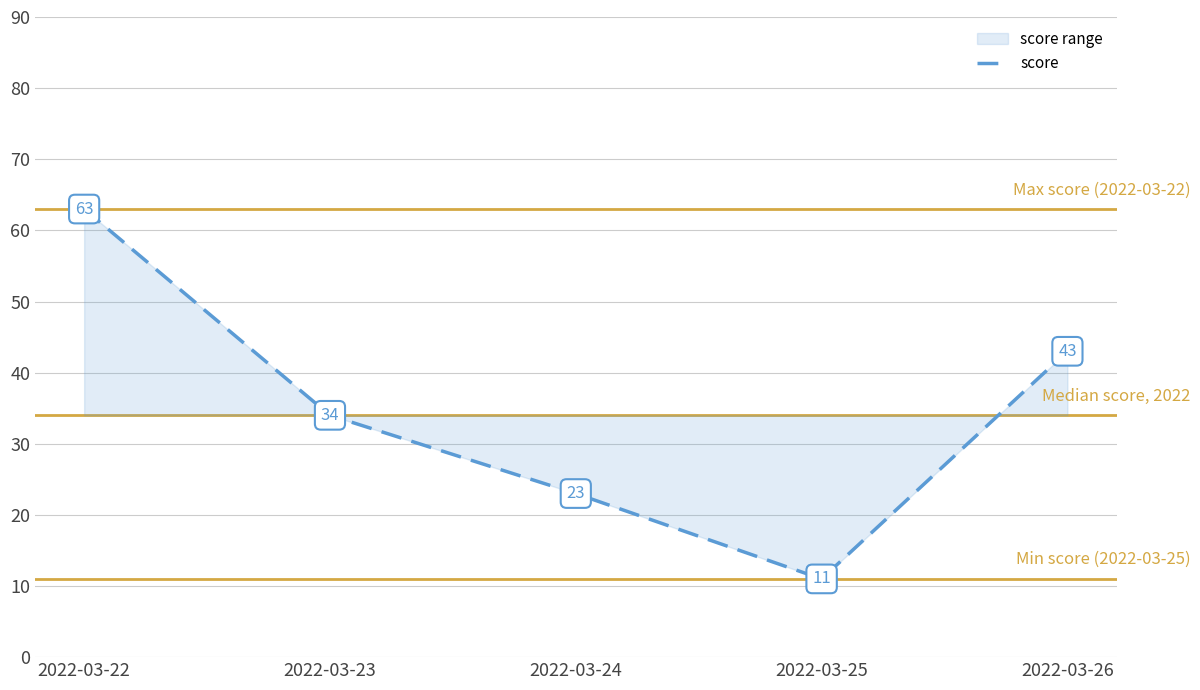

How many data points are less than 34?

2